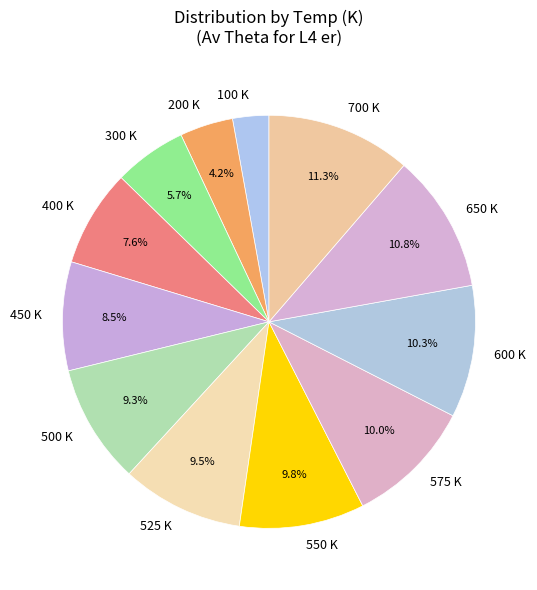

To the nearest percent, what is the difference between the 100 and 650 slice percentages?

8%